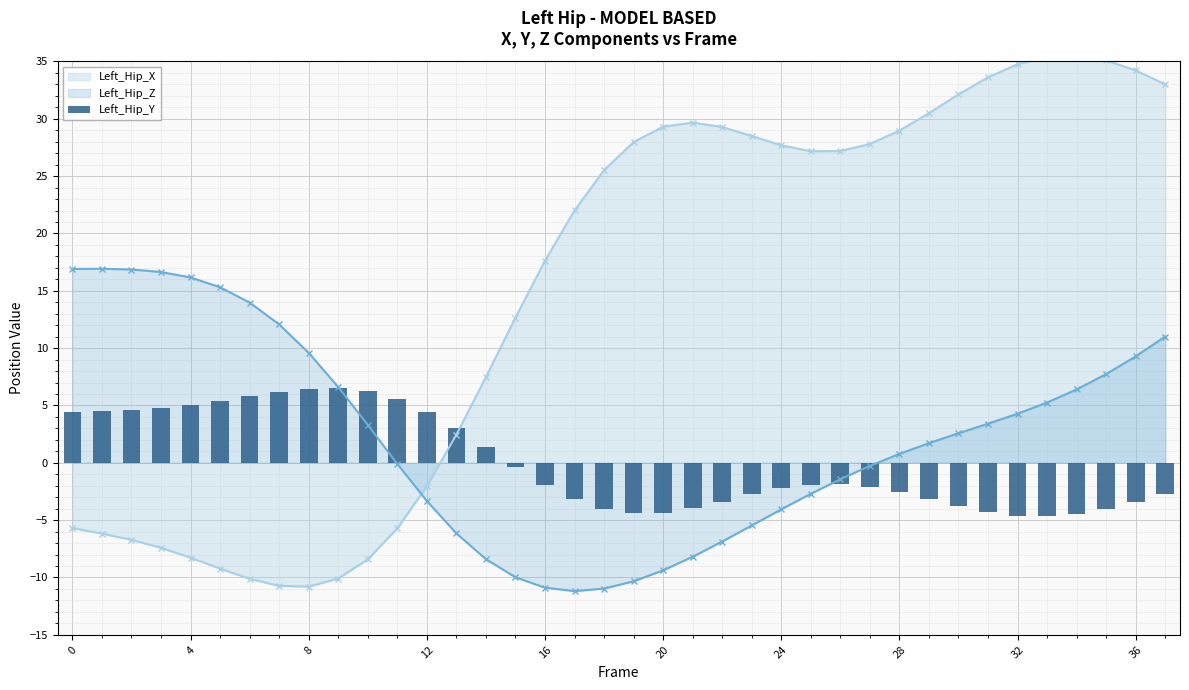

What is the highest value of the Left_Hip_Z series?

16.9